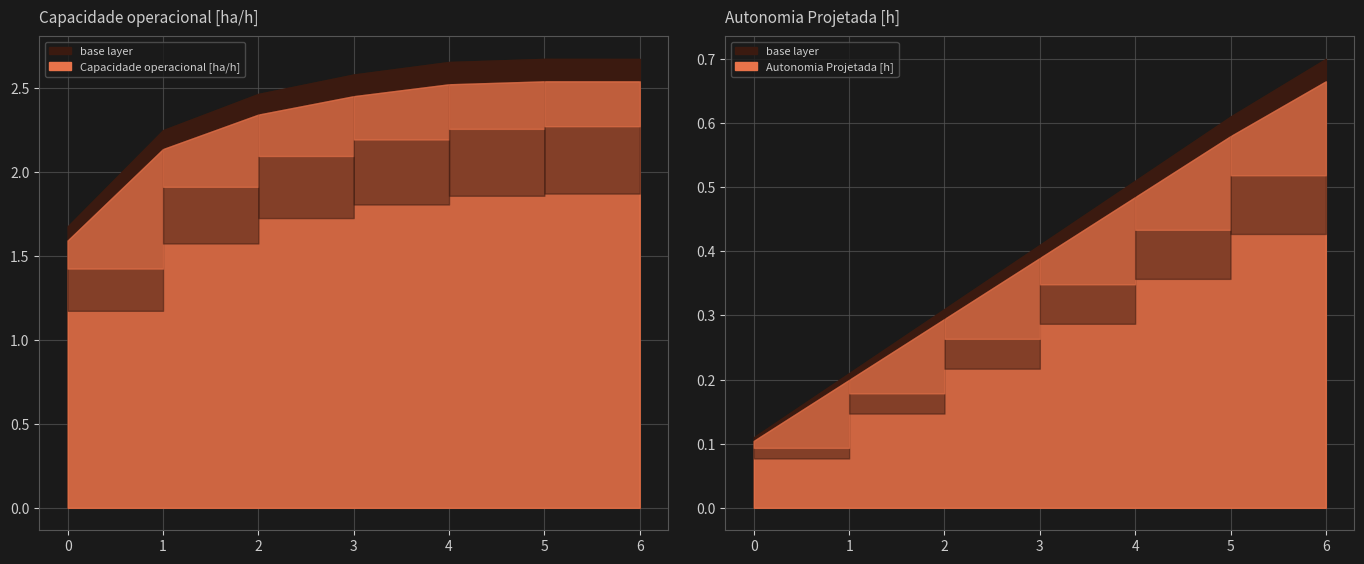

How many data points in Capacidade operacional [ha/h] are less than 2?

1